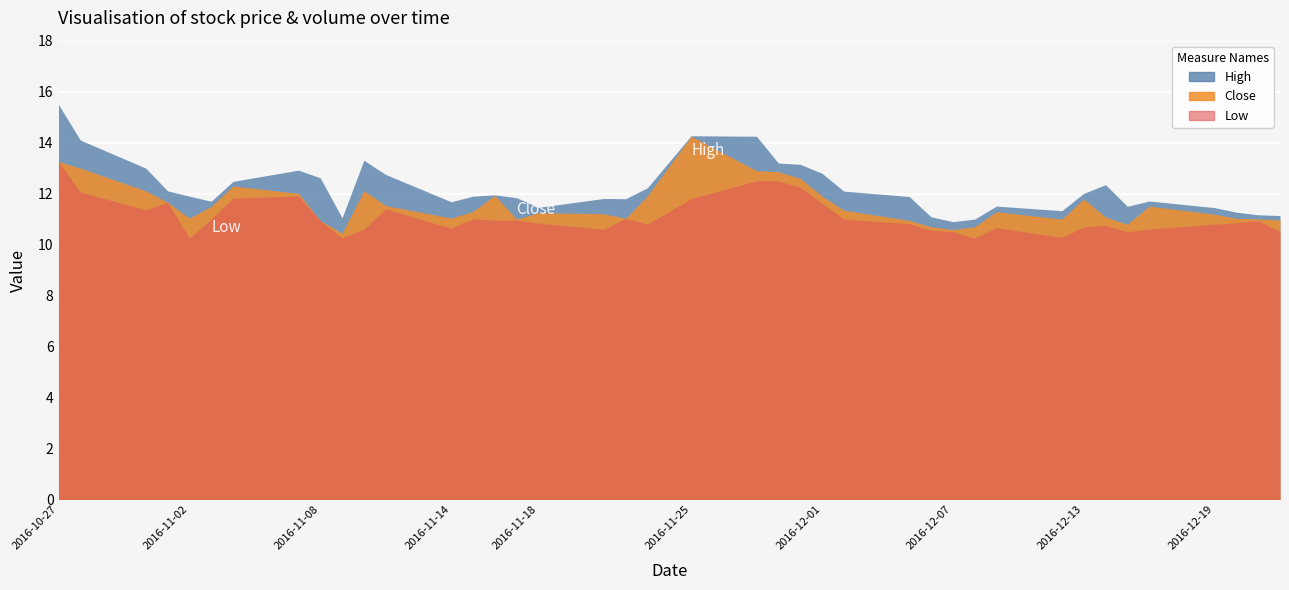

At which category is the sum across all series the highest?

2016-10-27